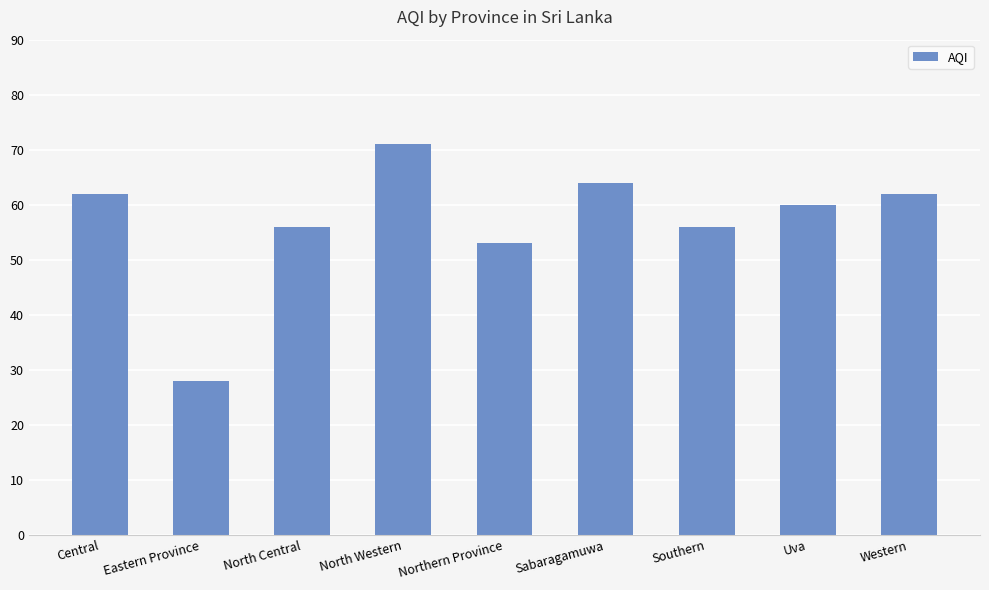

Which has a higher value, Eastern Province or Western?

Western